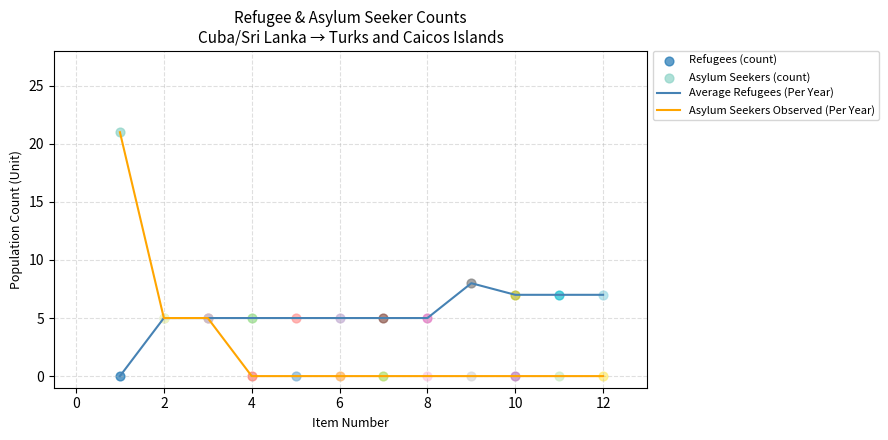

Which series has the largest total across all categories?

Average Refugees (Per Year)